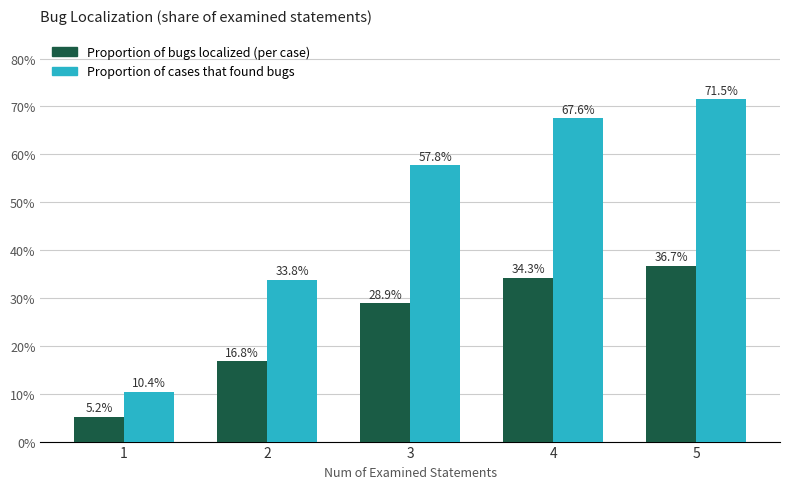

What is the spread (max minus min) of values at 1?

0.1